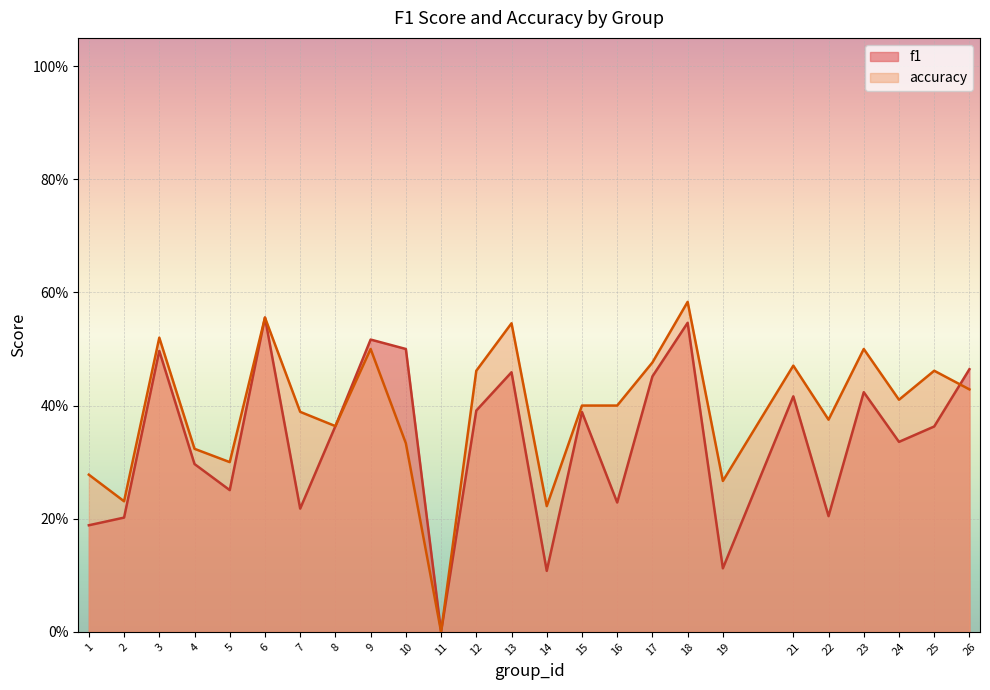

List the series in order of their overall mean, highest first.

accuracy, f1